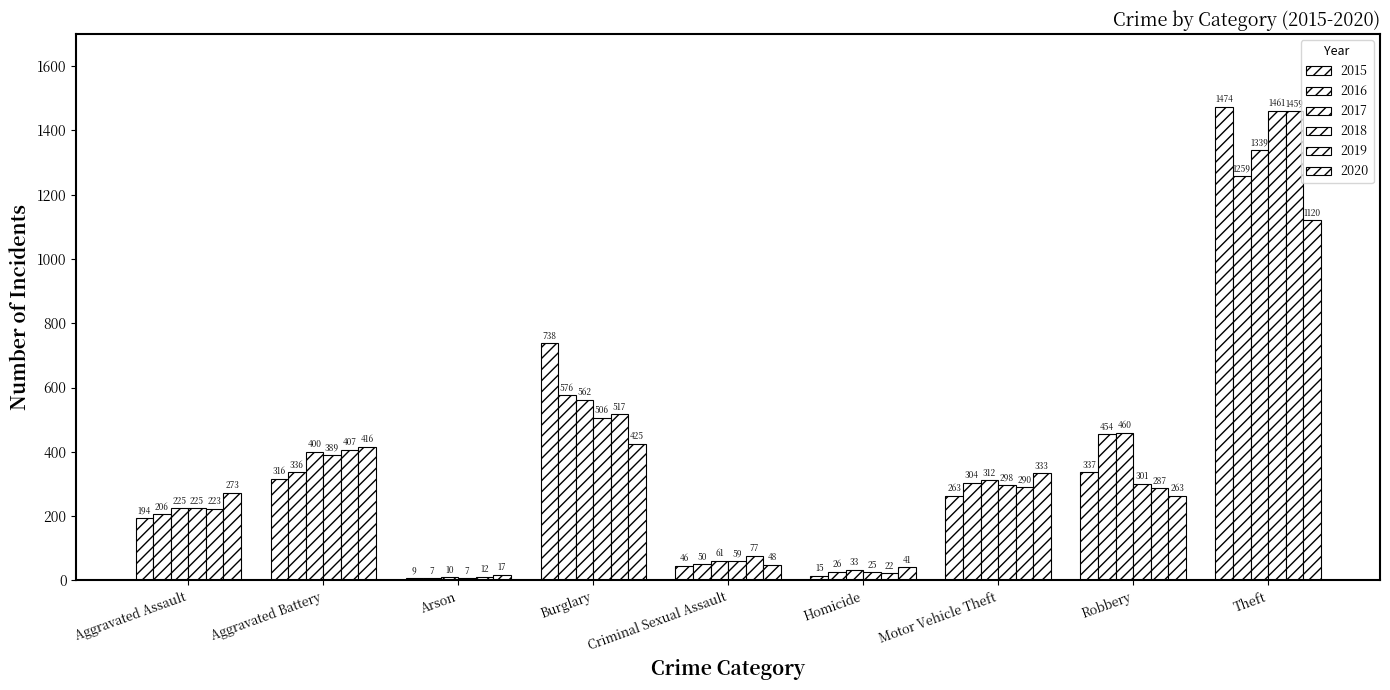

Which series has the widest spread of values?

2015